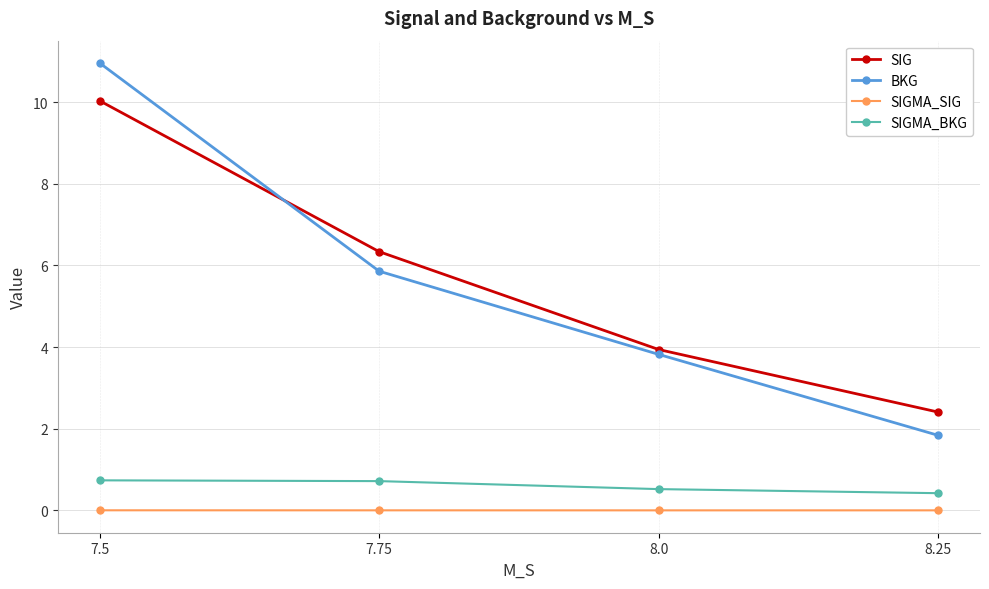

At which label is BKG closest to 6?

7.75